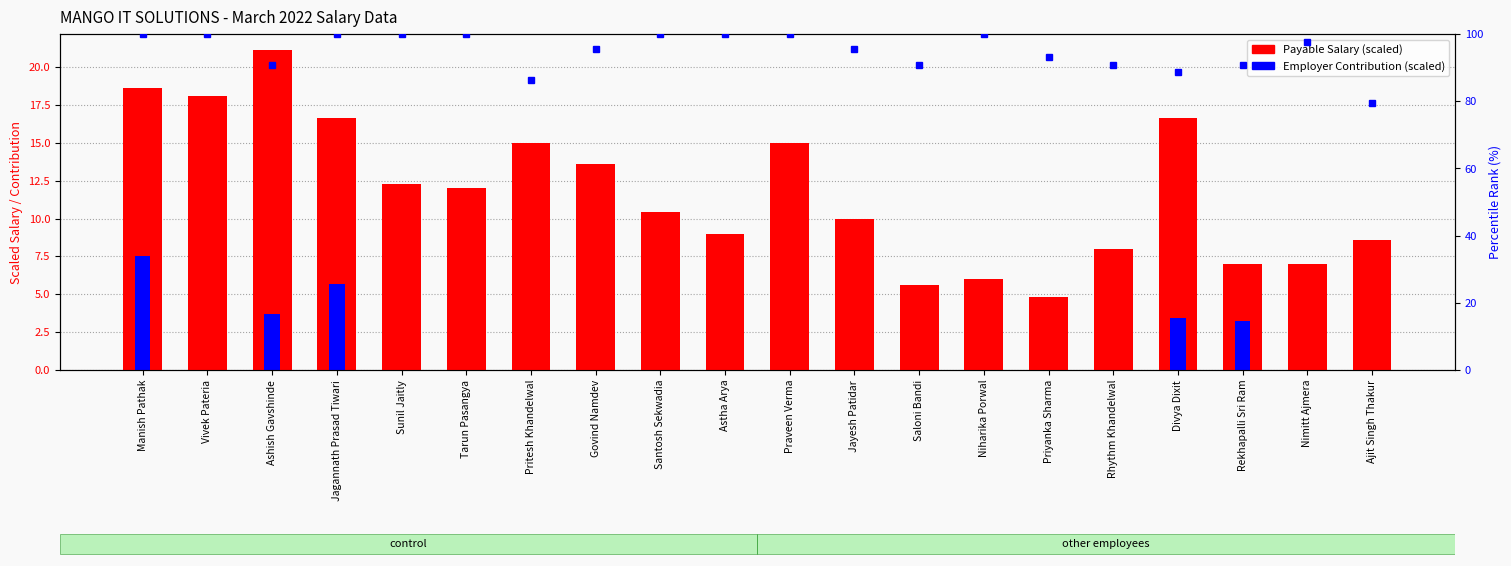

Does the chart contain stacked bars?

No